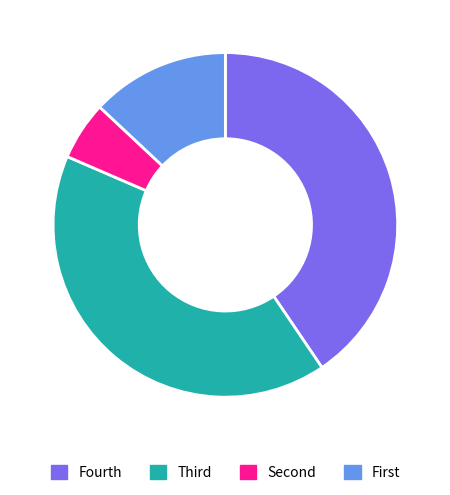

Is there a majority slice in this chart?

No